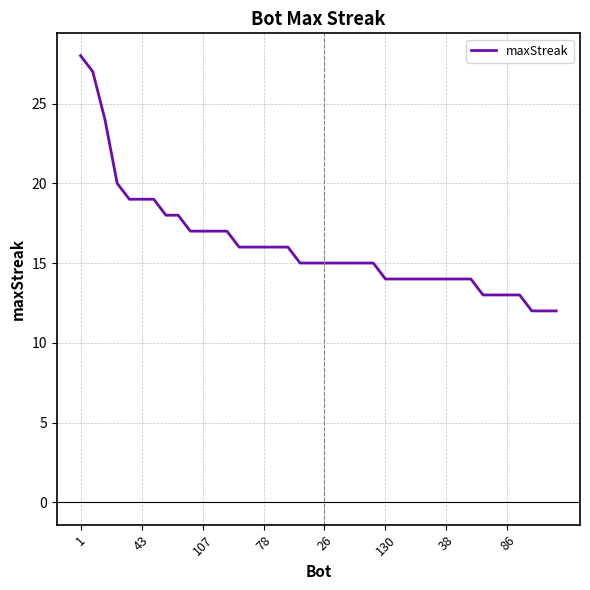

How many lines are shown in the chart?

1